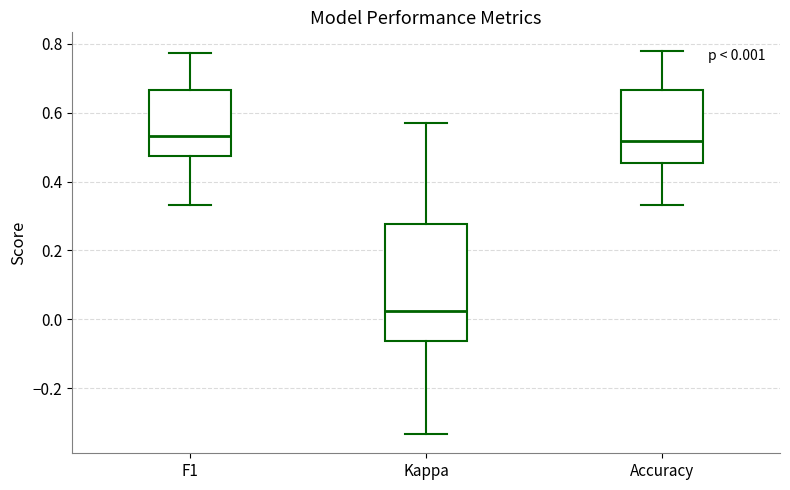

Which box has the lowest median line?

Kappa